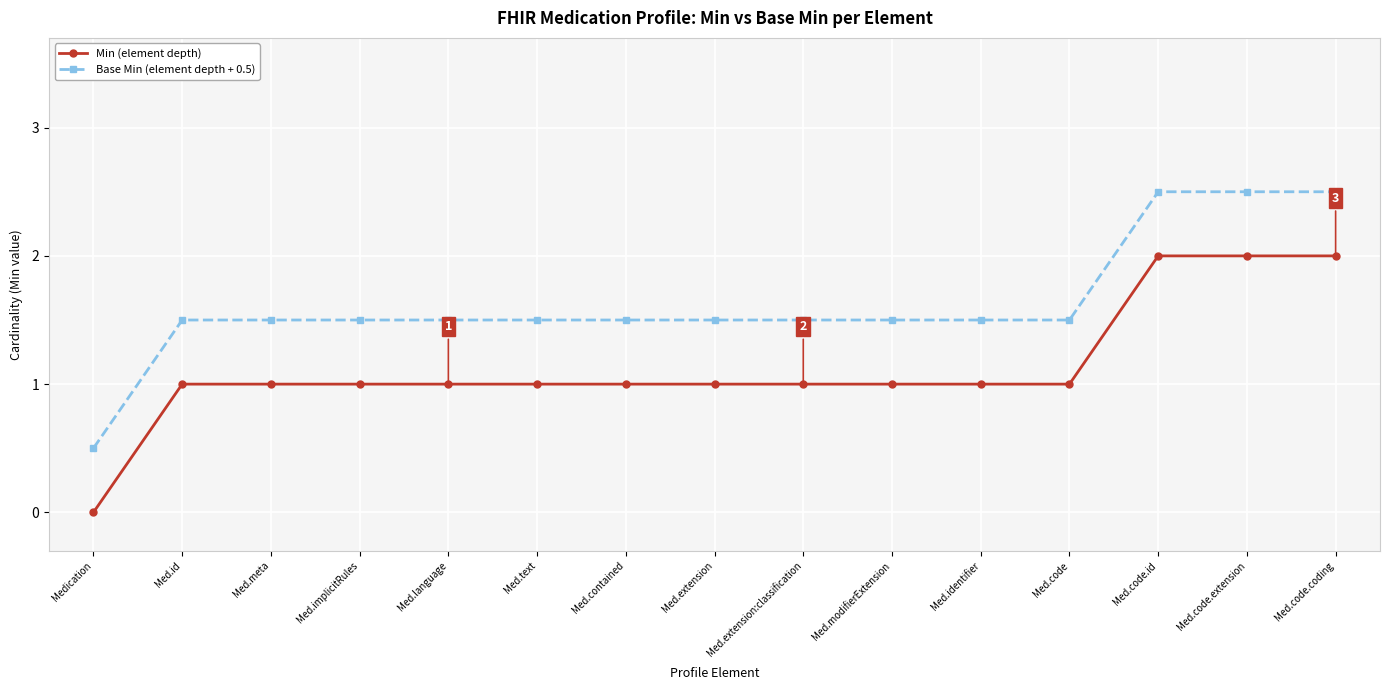

Between Med.id and Med.extension:classification, which is larger?

Med.id